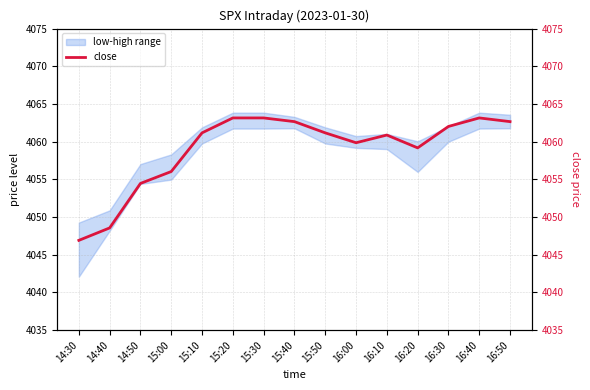

What is the difference between the values at 14:30 and 15:30?

16.2